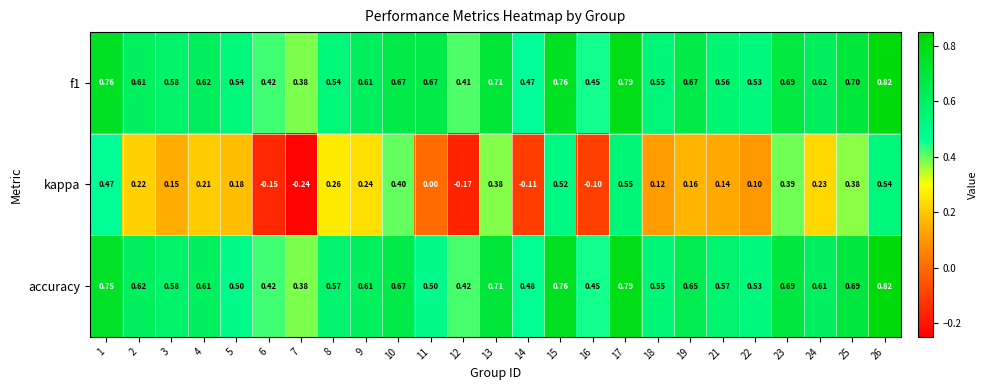

How many distinct data groups are displayed?

3